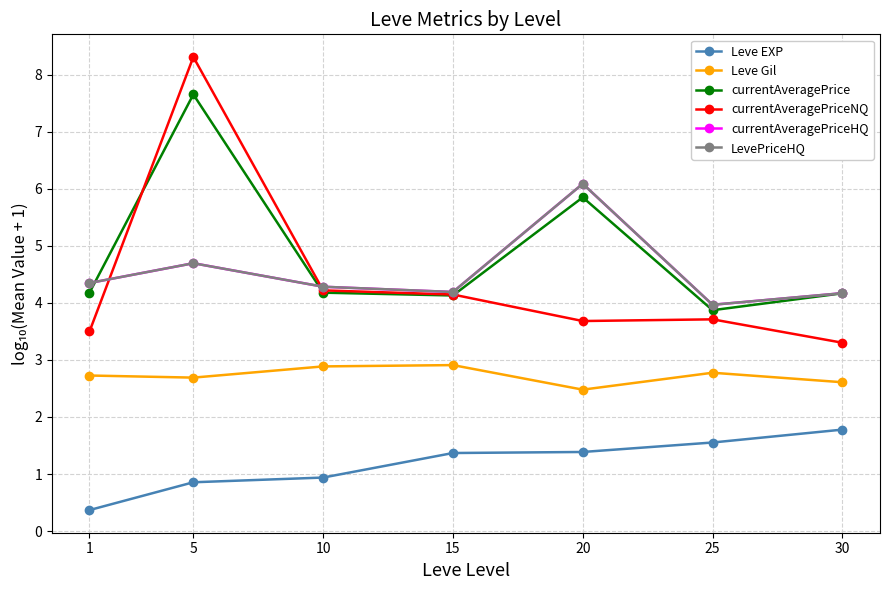

The Leve EXP series shows 0.2 at 1. True or false?

False